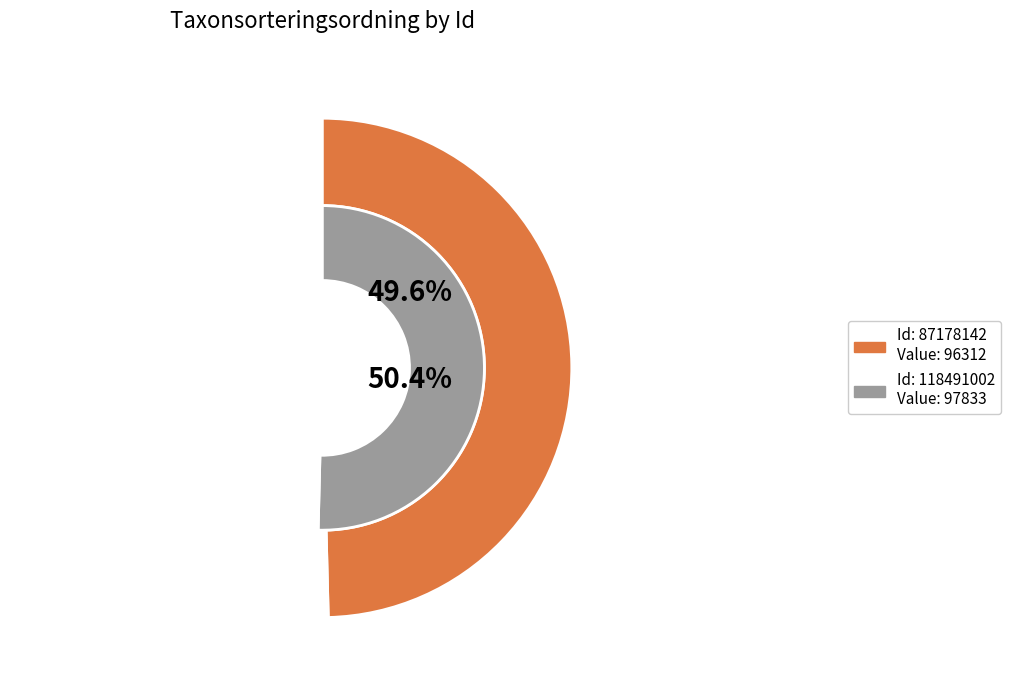

The 118491002 slice represents 61% of the pie. True or false?

False